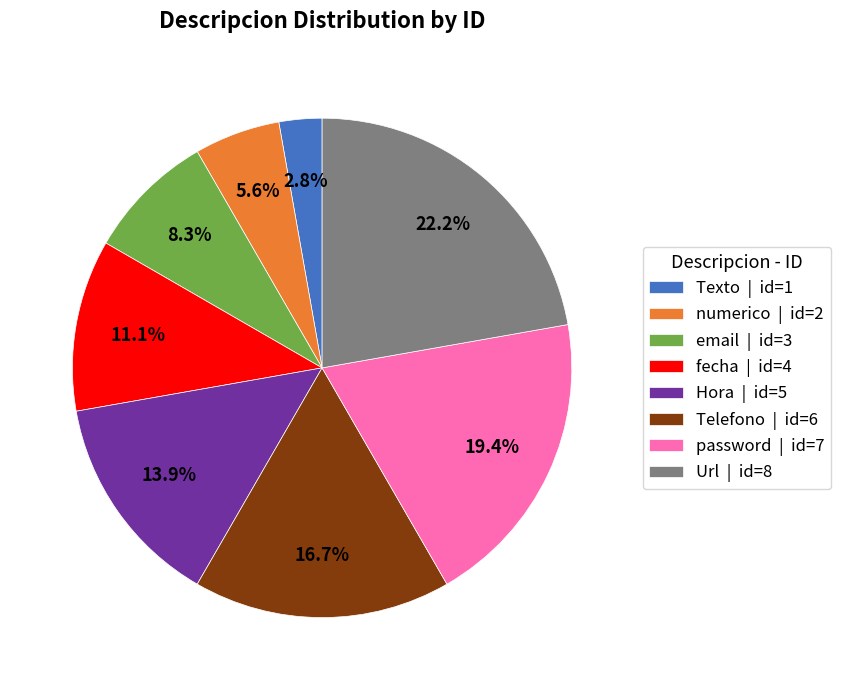

Approximately how many times larger is the value at password compared to Hora?

1.4